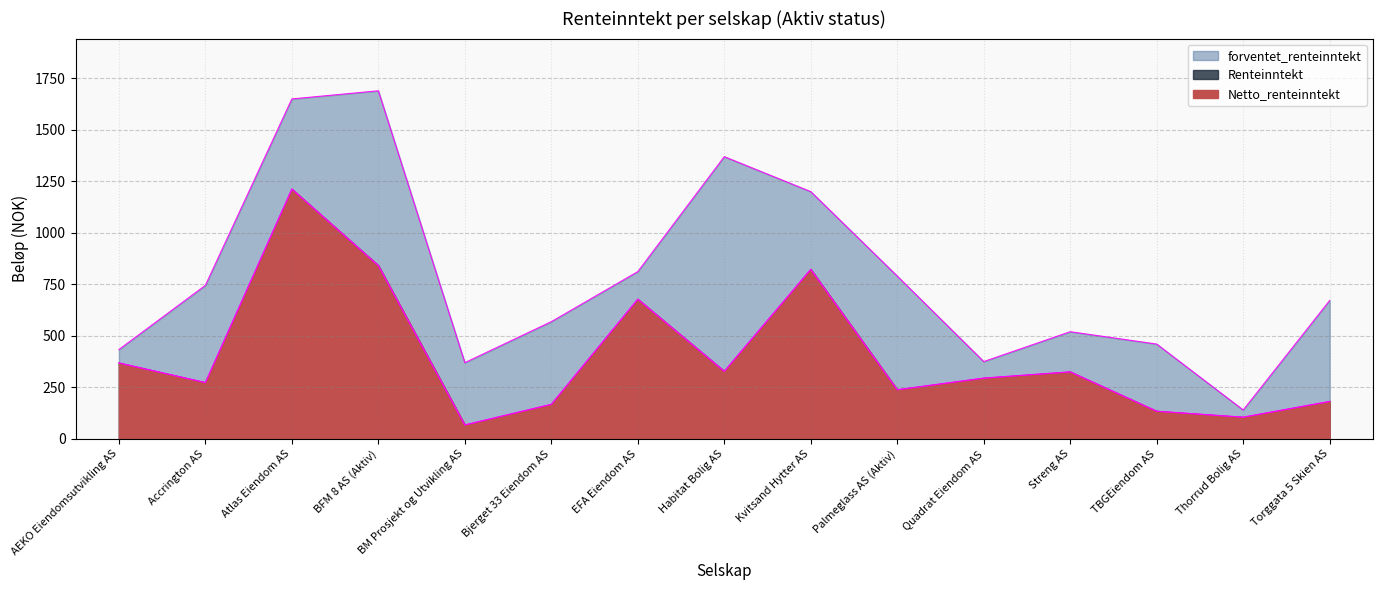

Which series has the largest total across all categories?

forventet_renteinntekt